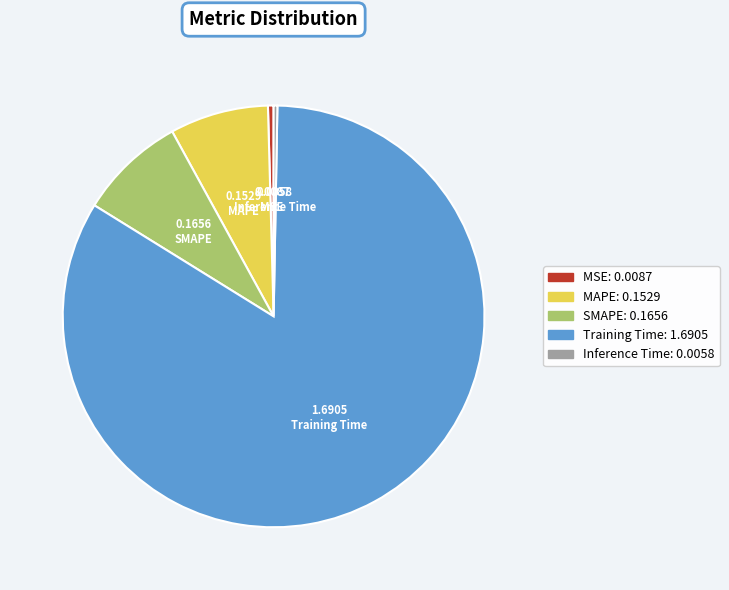

Do MAPE and MSE together represent more than half of the pie?

No